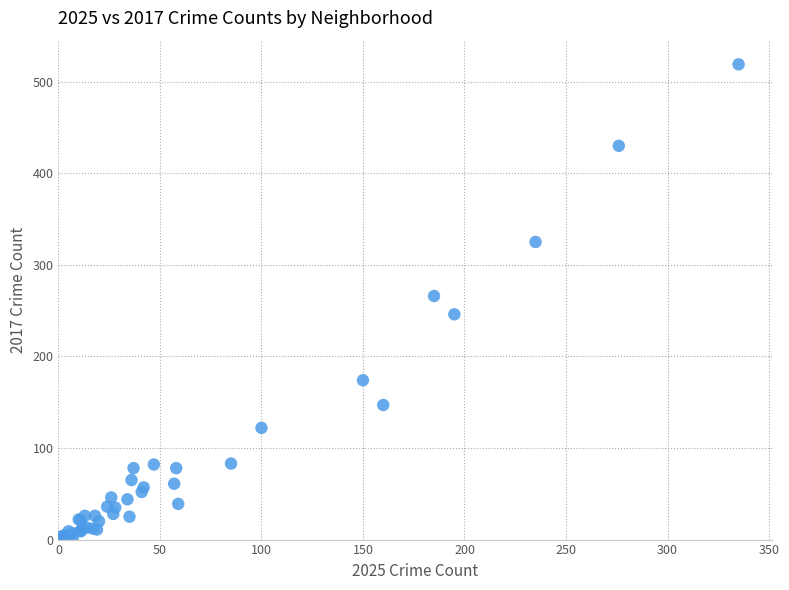

What Y value in the scatter plot is closest to 260?

266